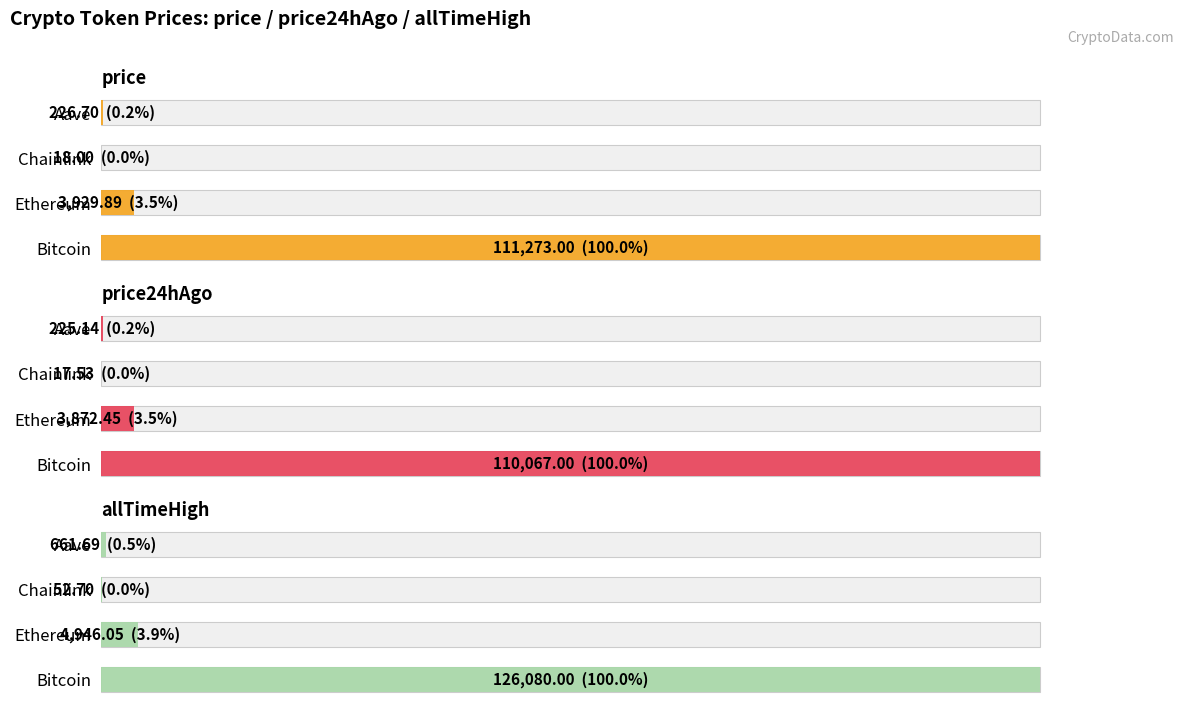

What is the difference between the maximum and minimum values in the price series?

111255.0